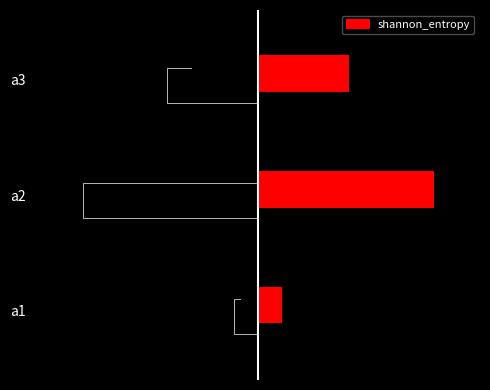

What is the change in value from a2 to a3?

-0.8